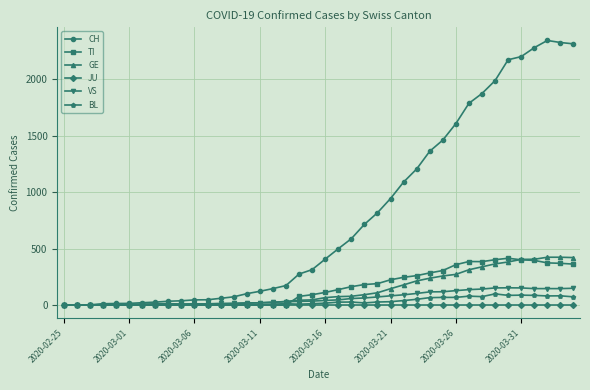

How many data points does each series have?

40